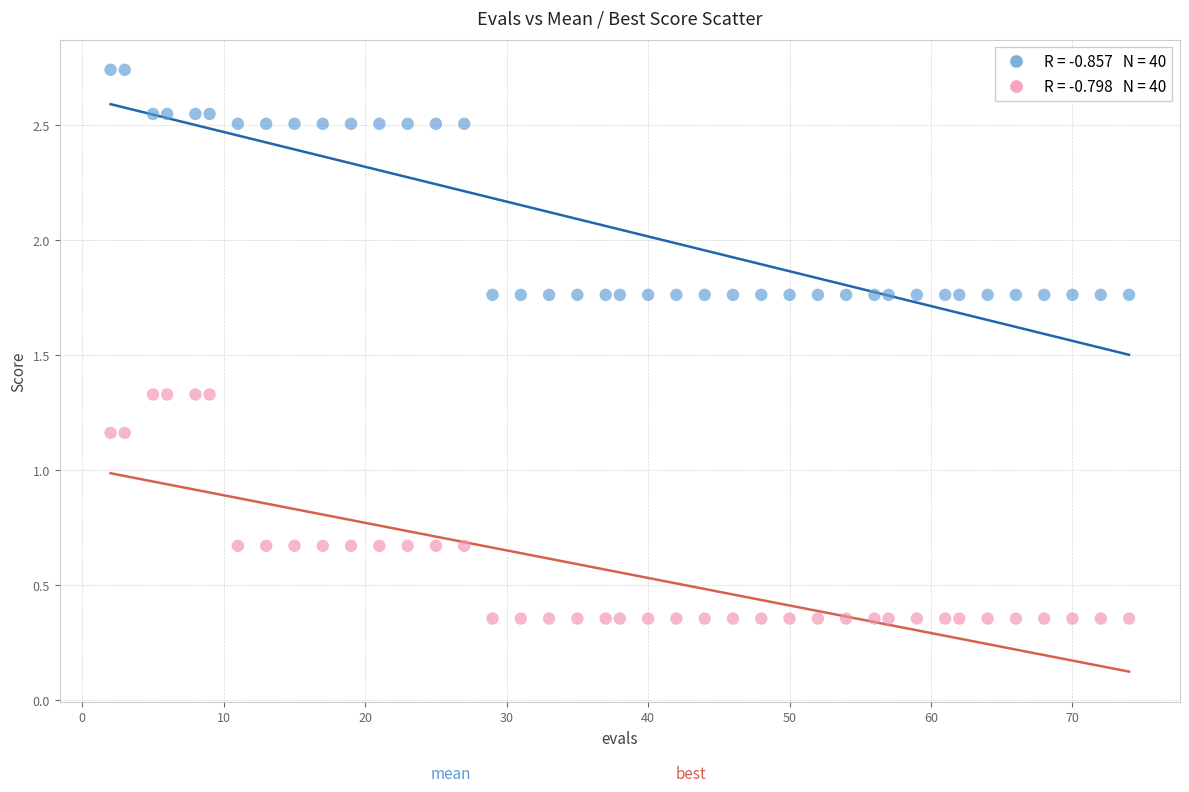

Across all data points, what is the range of X values (max minus min)?

72.0